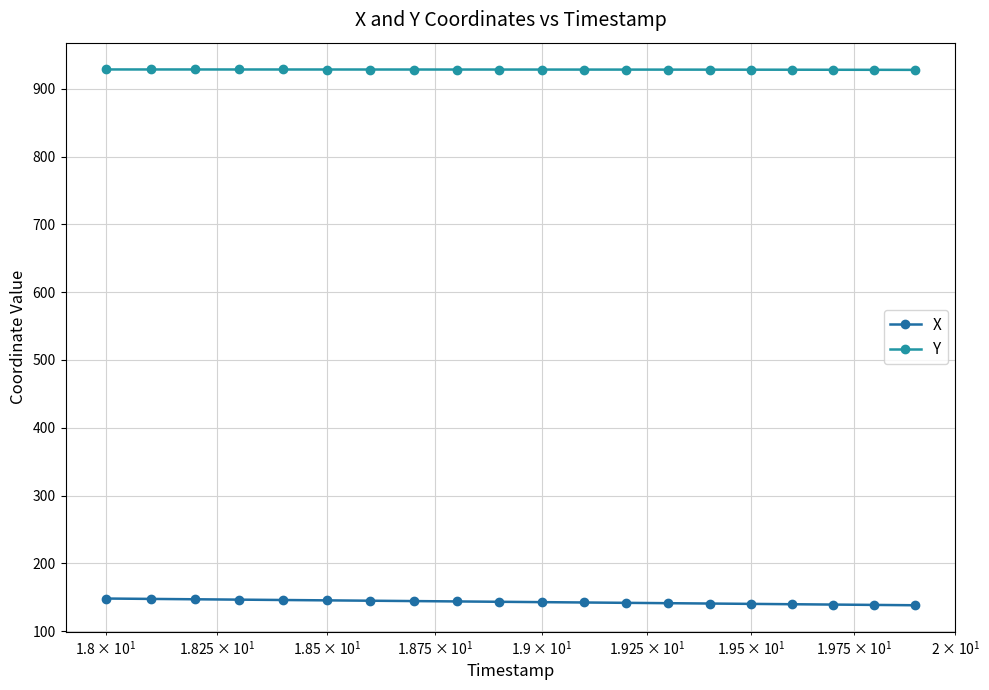

Reading right to left, what are all the values shown in this chart?

X: 138.1	138.6	139.1	139.6	140.1	140.6	141.1	141.7	142.2	142.7	143.2	143.7	144.3	144.8	145.3	145.8	146.4	146.9	147.5	148.0
Y: 928.0	928.1	928.2	928.2	928.3	928.3	928.4	928.4	928.4	928.5	928.5	928.5	928.5	928.5	928.5	928.6	928.6	928.6	928.6	928.6